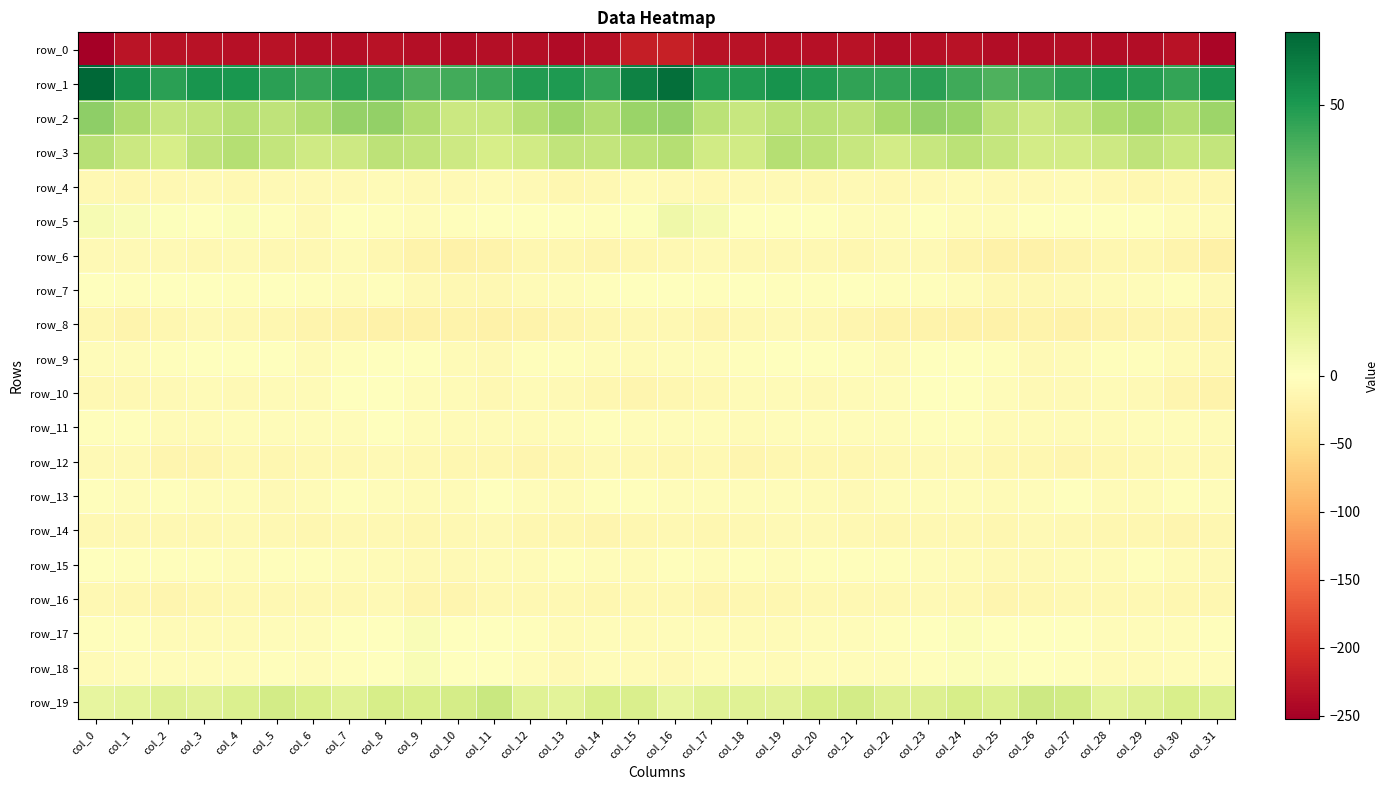

What is the difference between the second highest and second lowest values in the row_10 series?

14.1